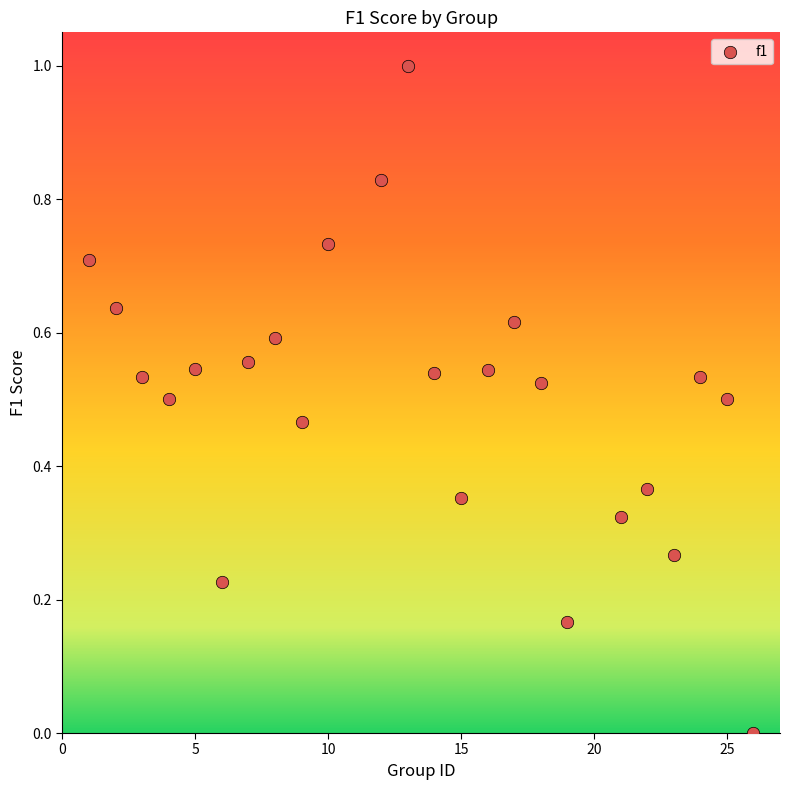

What is the range of Y values (max minus min)?

1.0